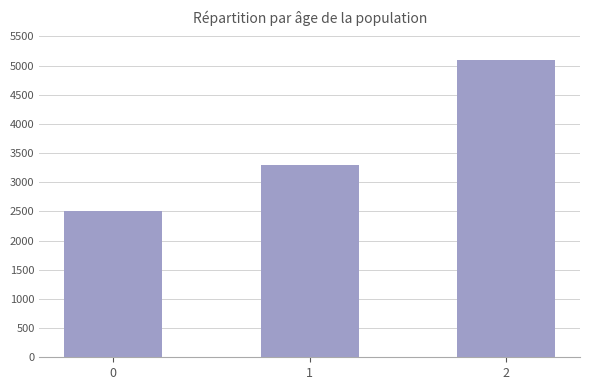

The value at 1 is 3300. True or false?

True